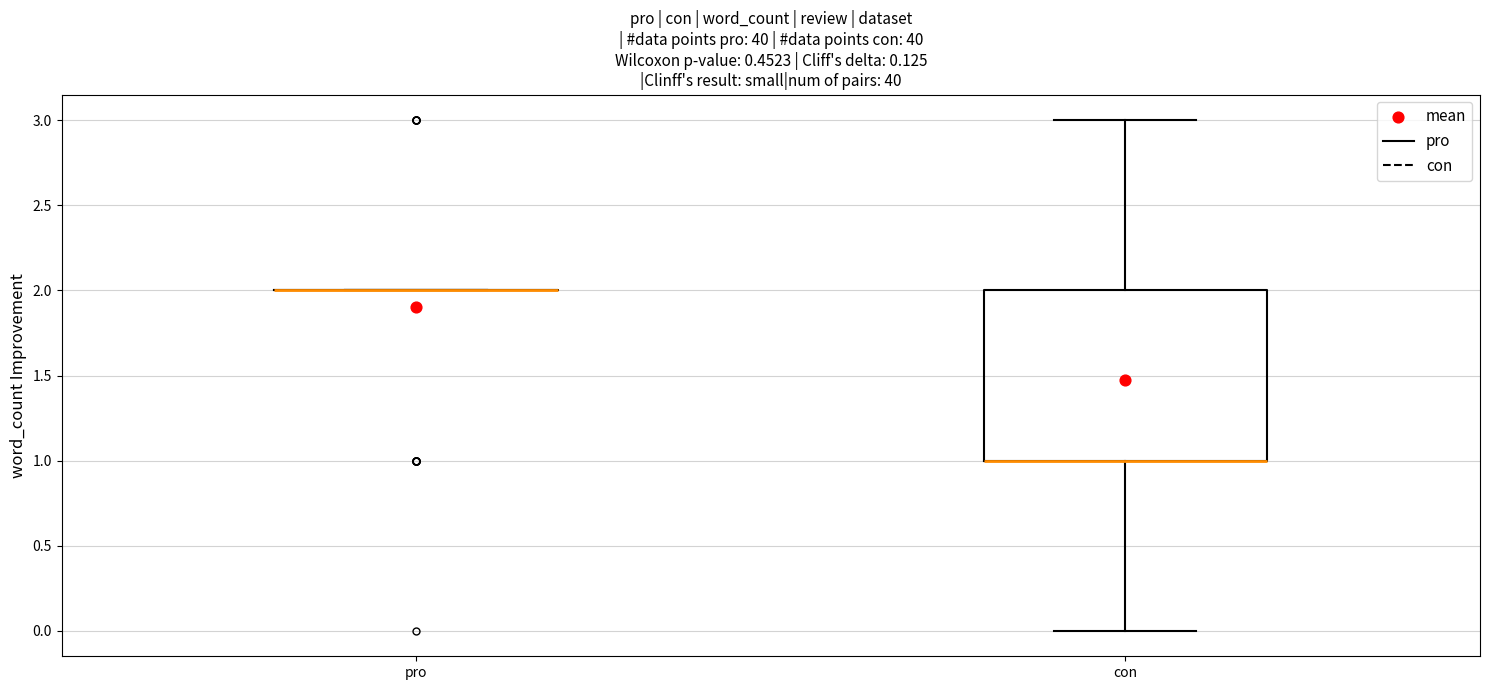

Reading left to right, transcribe this box plot: for each box, give where its median line is, the range the box spans, and where its two whiskers end, as read against the y-axis. The values are not printed on the chart, so give them approximately, as read against the axis.

pro: box collapsed to a line at 2, whiskers 2 to 2
con: median 1 (drawn on the box's lower edge), box 1 to 2, whiskers 0 to 3